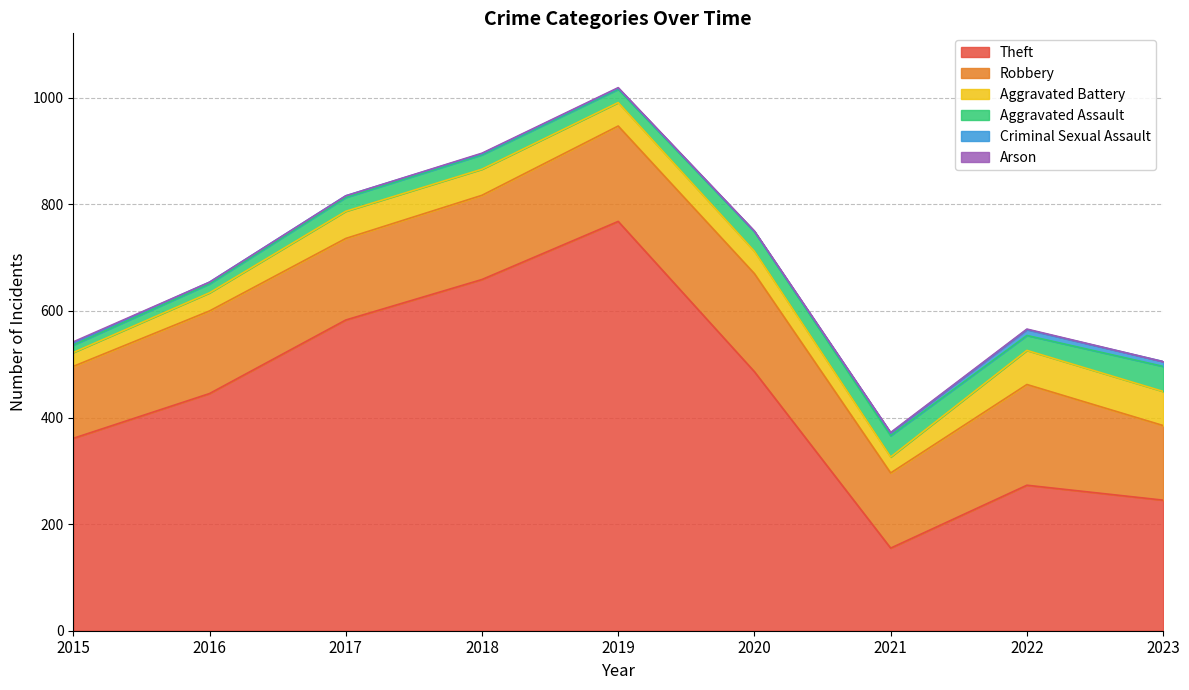

What is the total value across all series at 2015?

542